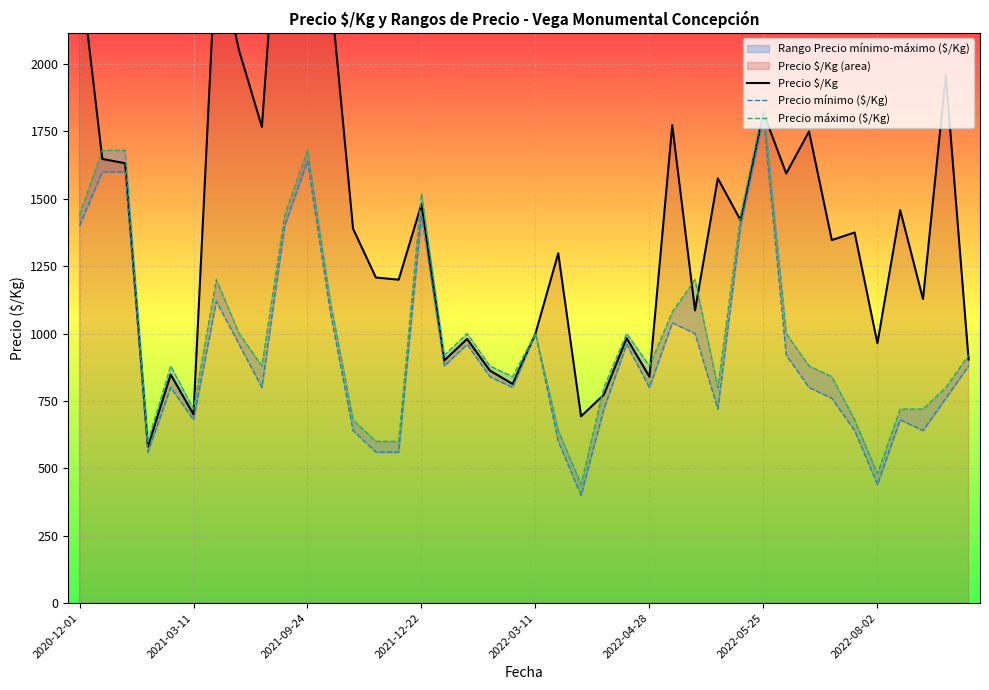

Reading left to right, transcribe all the data shown in this chart.

Precio $/Kg: 2373	1648	1632	580	848	700	2433	2050	1767	2958	3472	2283	1389	1208	1200	1480	900	980	863	813	1000	1298	693	773	983	840	1773	1086	1576	1420	1820	1594	1750	1347	1375	964	1458	1128	1960	904
Precio mínimo ($/Kg): 1400	1600	1600	560	800	680	1120	960	800	1400	1640	1080	640	560	560	1440	880	960	840	800	1000	600	400	720	960	800	1040	1000	720	1400	1800	920	800	760	640	440	680	640	760	880
Precio máximo ($/Kg): 1440	1680	1680	600	880	720	1200	1000	880	1440	1680	1120	680	600	600	1520	920	1000	880	840	1000	640	440	800	1000	880	1080	1200	800	1440	1840	1000	880	840	680	480	720	720	800	920